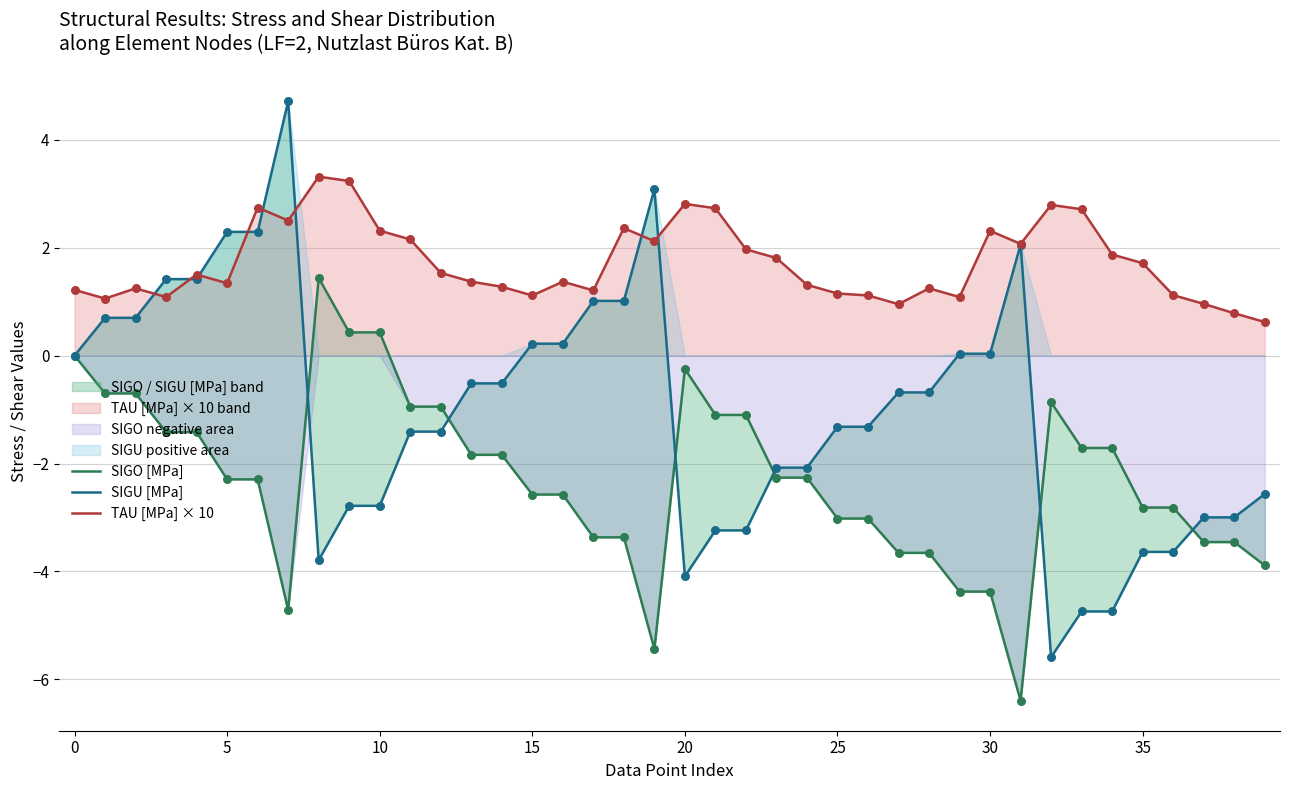

The value of TAU [MPa] × 10 at 15 is 1.5. True or false?

False